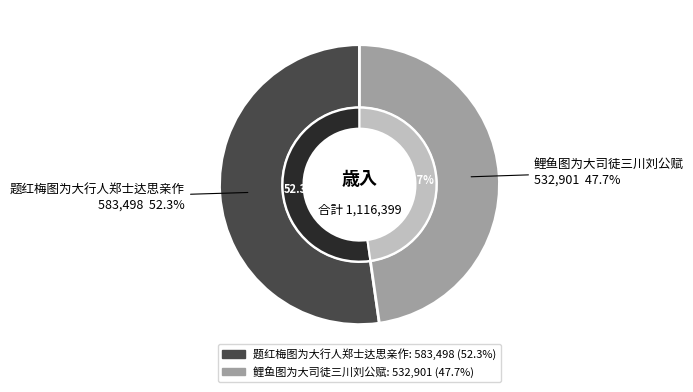

Between 鲤鱼图为大司徒三川刘公赋 and 题红梅图为大行人郑士达思亲作, which is larger?

题红梅图为大行人郑士达思亲作